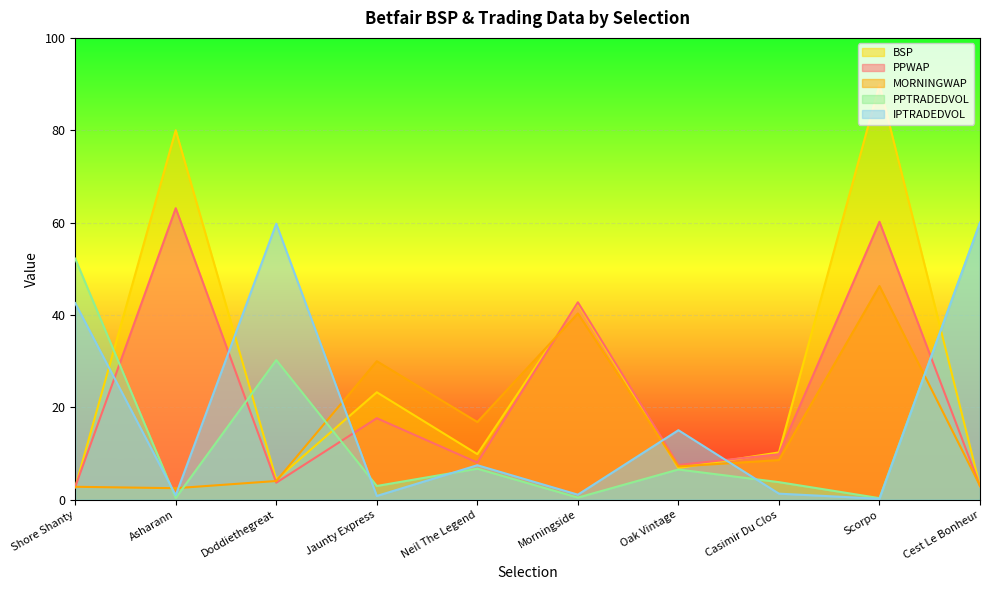

How many intersections are there between PPWAP and BSP?

4